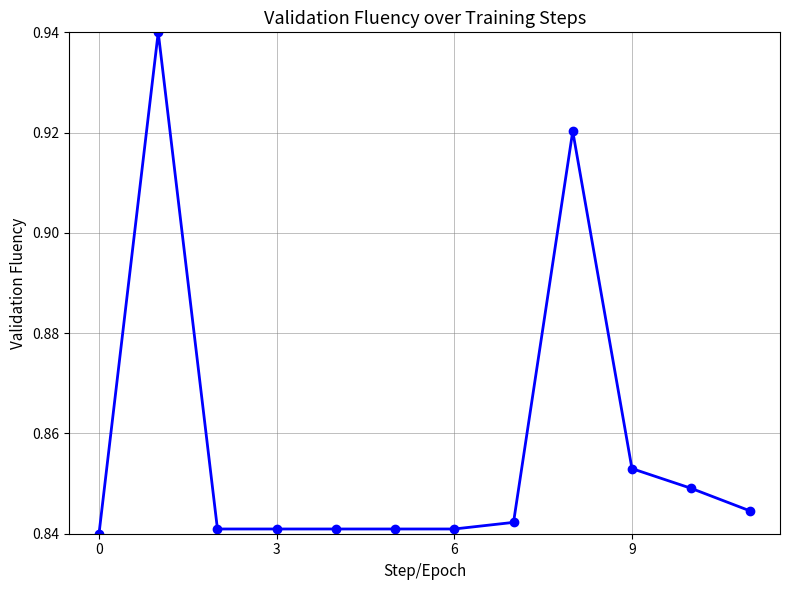

True or false: there are more than 0 points higher than both neighbors.

True